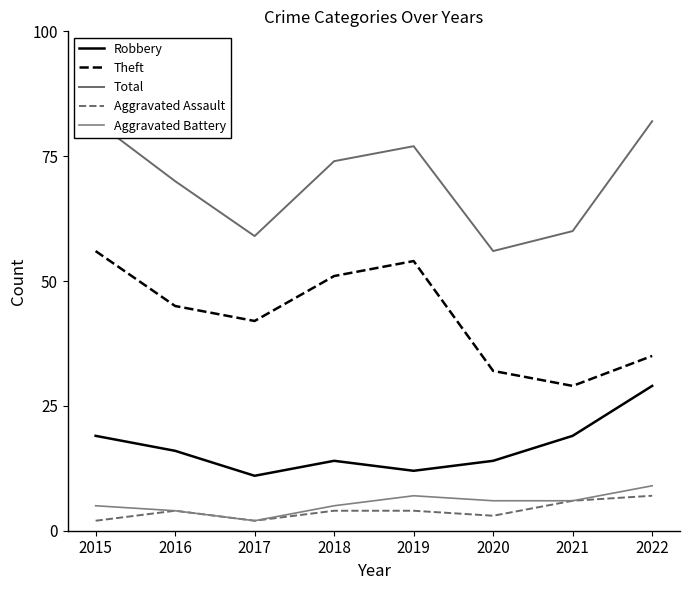

Reading left to right, what are all the values shown in this chart?

Robbery: 2015=19	2016=16	2017=11	2018=14	2019=12	2020=14	2021=19	2022=29
Theft: 2015=56	2016=45	2017=42	2018=51	2019=54	2020=32	2021=29	2022=35
Total: 2015=82	2016=70	2017=59	2018=74	2019=77	2020=56	2021=60	2022=82
Aggravated Assault: 2015=2	2016=4	2017=2	2018=4	2019=4	2020=3	2021=6	2022=7
Aggravated Battery: 2015=5	2016=4	2017=2	2018=5	2019=7	2020=6	2021=6	2022=9